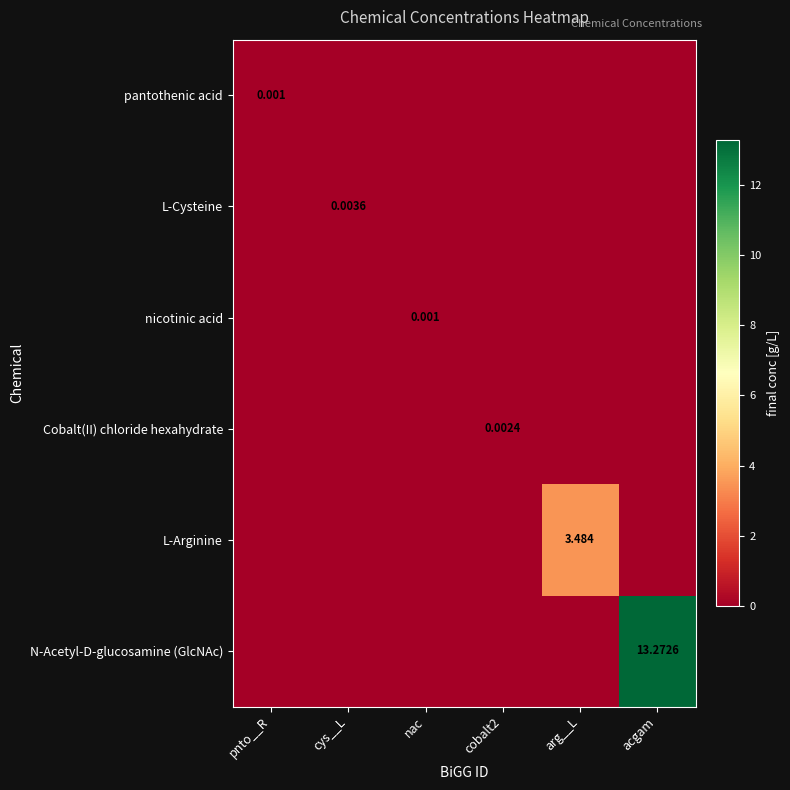

Rank the series at nac from lowest to highest value.

pantothenic acid, L-Cysteine, Cobalt(II) chloride hexahydrate, L-Arginine, N-Acetyl-D-glucosamine (GlcNAc), nicotinic acid